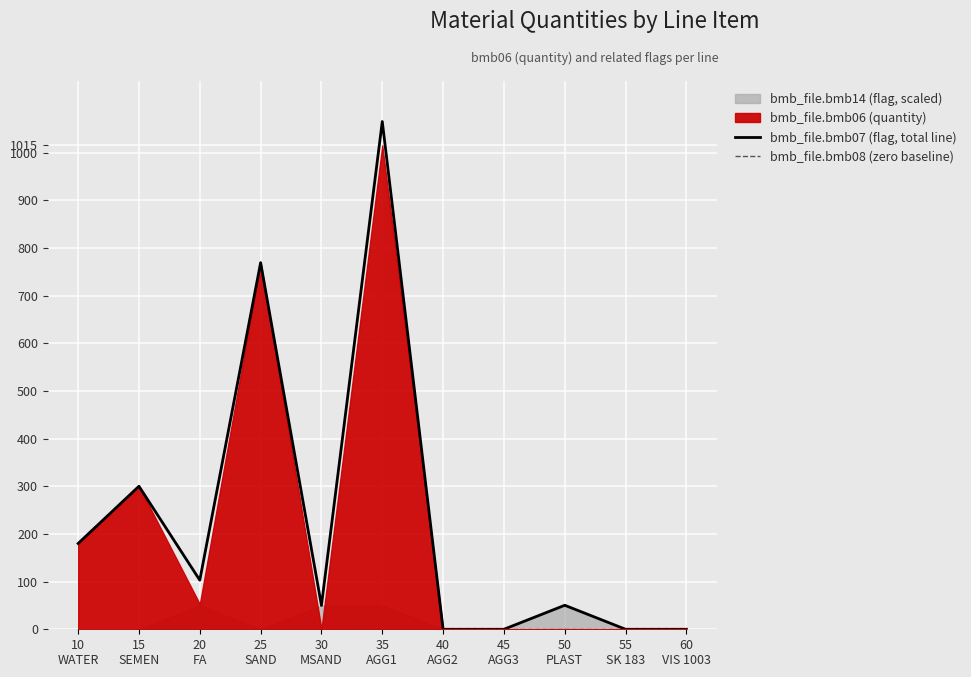

Which series changed the most between 30
MSAND and 45
AGG3?

bmb_file.bmb07 (flag, total line)